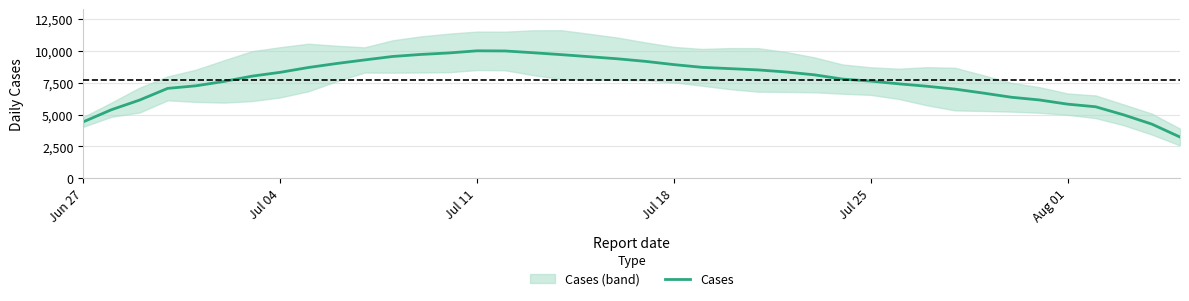

What is the lowest value of the Cases series?

3233.1